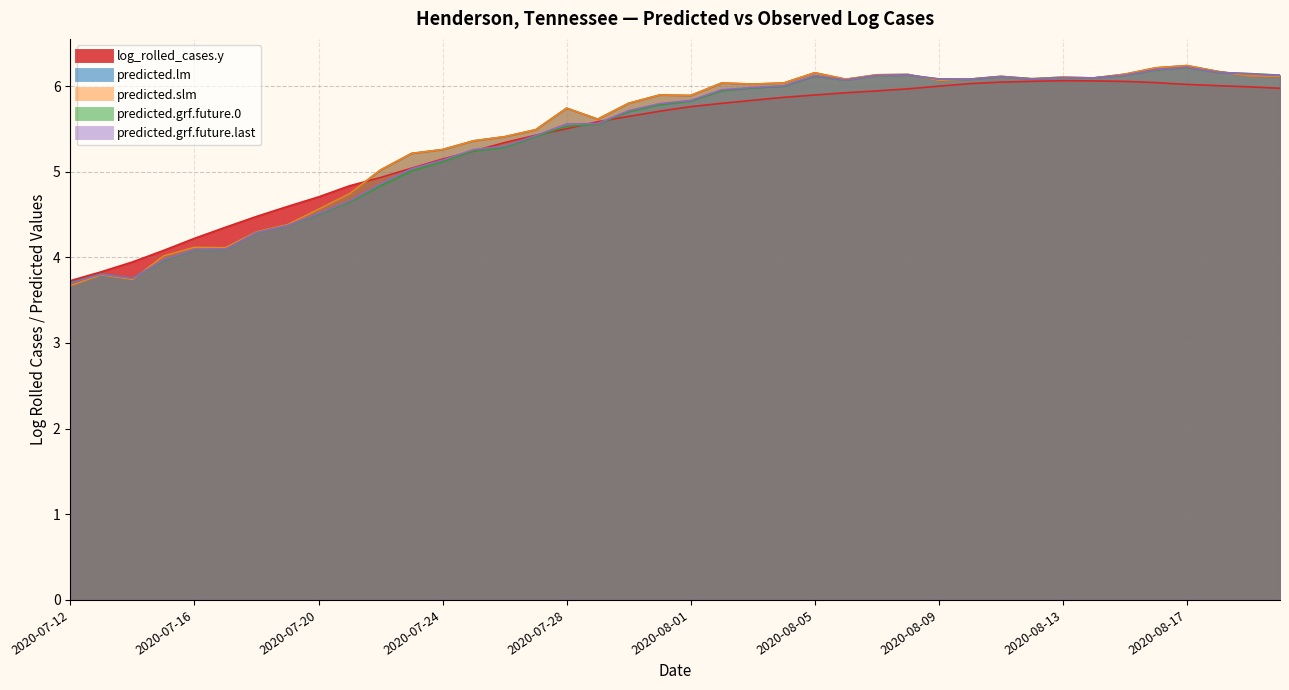

List the labels in order of predicted.grf.future.last value, largest first.

2020-08-17, 2020-08-16, 2020-08-18, 2020-08-19, 2020-08-08, 2020-08-15, 2020-08-20, 2020-08-07, 2020-08-05, 2020-08-11, 2020-08-13, 2020-08-14, 2020-08-12, 2020-08-09, 2020-08-10, 2020-08-06, 2020-08-04, 2020-08-03, 2020-08-02, 2020-08-01, 2020-07-31, 2020-07-30, 2020-07-29, 2020-07-28, 2020-07-27, 2020-07-26, 2020-07-25, 2020-07-24, 2020-07-23, 2020-07-22, 2020-07-21, 2020-07-20, 2020-07-19, 2020-07-18, 2020-07-17, 2020-07-16, 2020-07-15, 2020-07-13, 2020-07-14, 2020-07-12